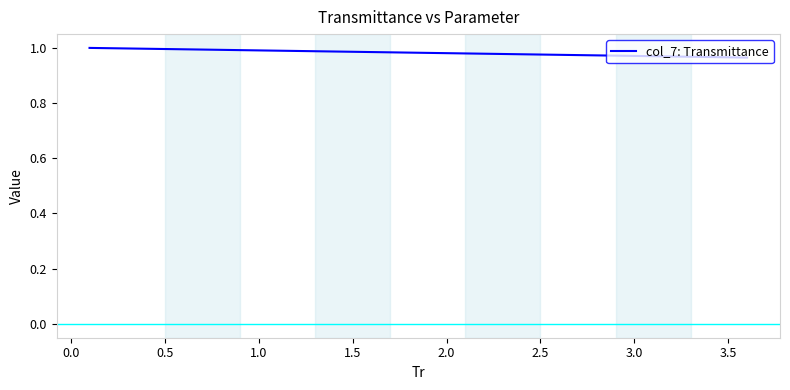

Does the chart display data point markers on the line(s)?

No